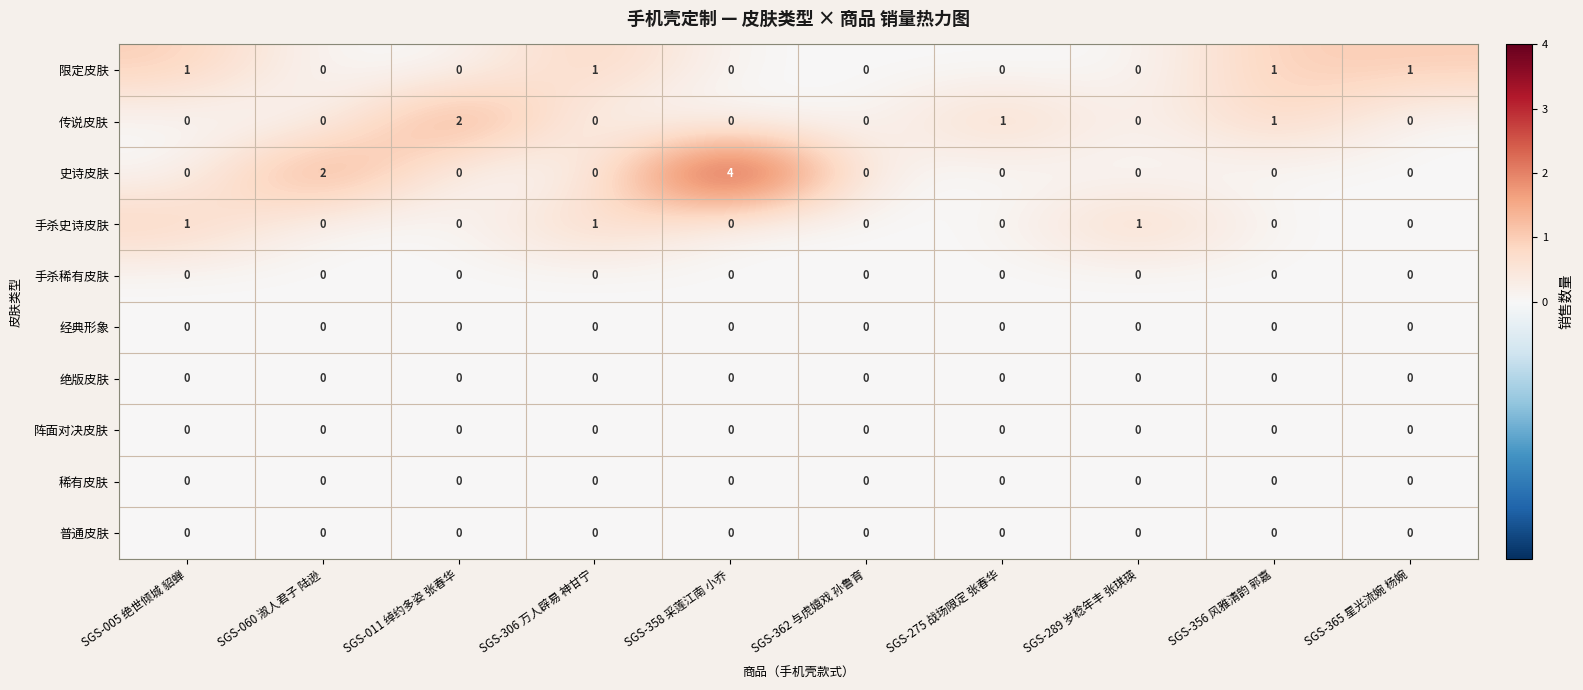

Which series has the largest range (max minus min)?

史诗皮肤